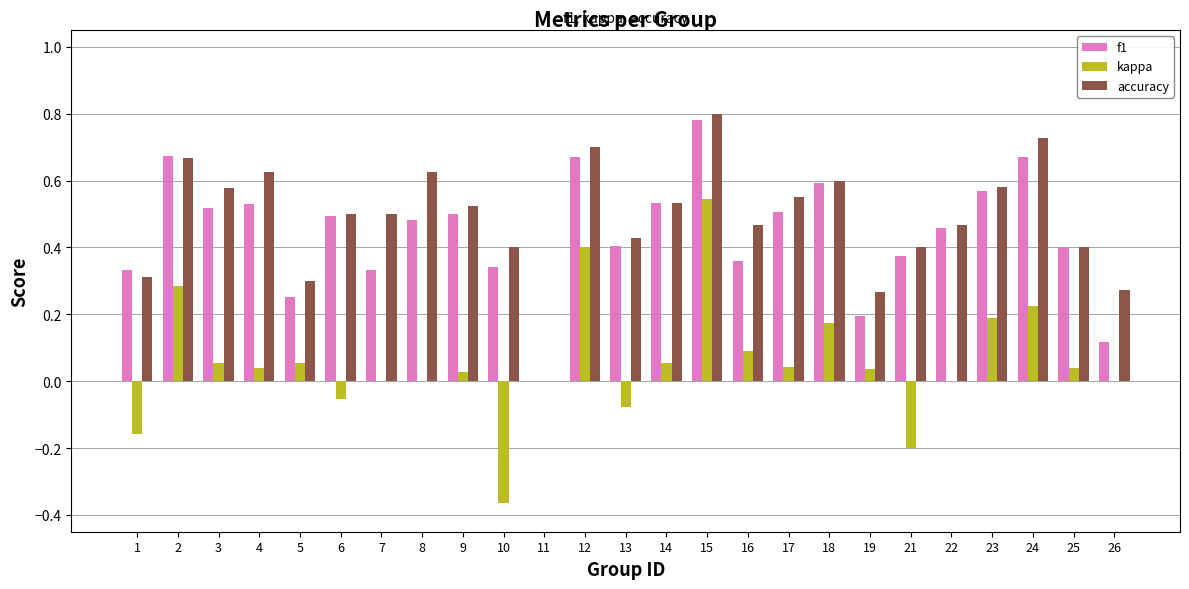

Which label corresponds to the largest value in the chart?

15